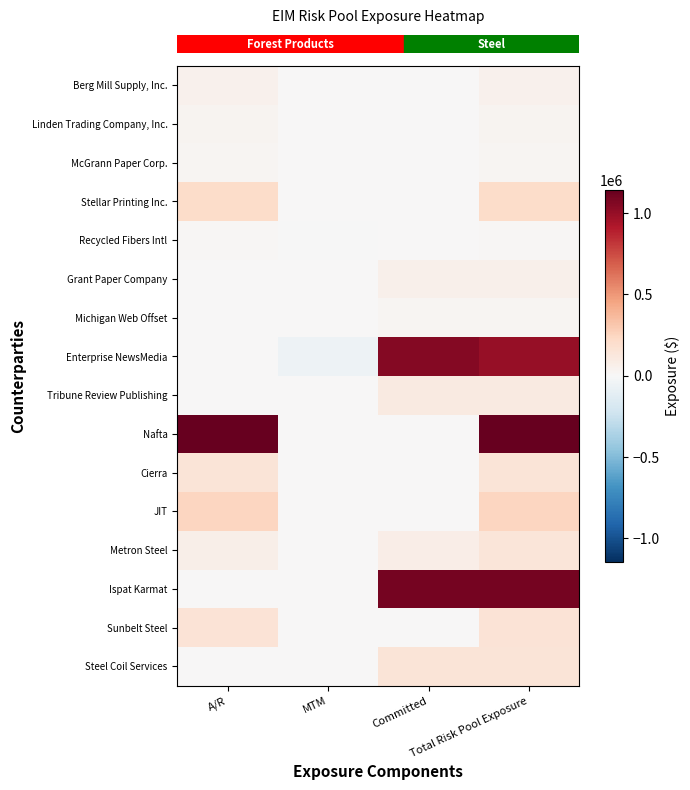

At which category does the chart reach its minimum across all series?

MTM